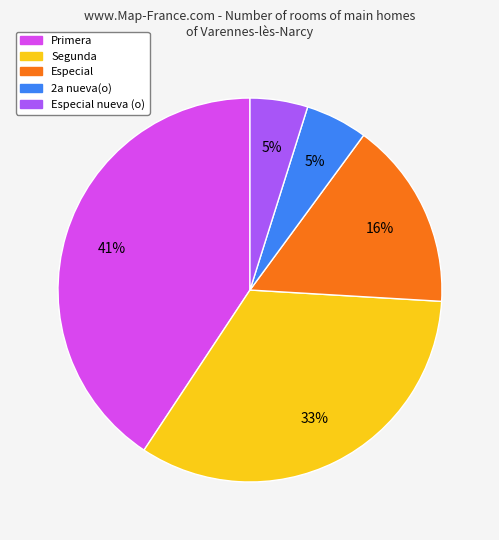

To the nearest percent, what percentage of the pie is Especial?

16%